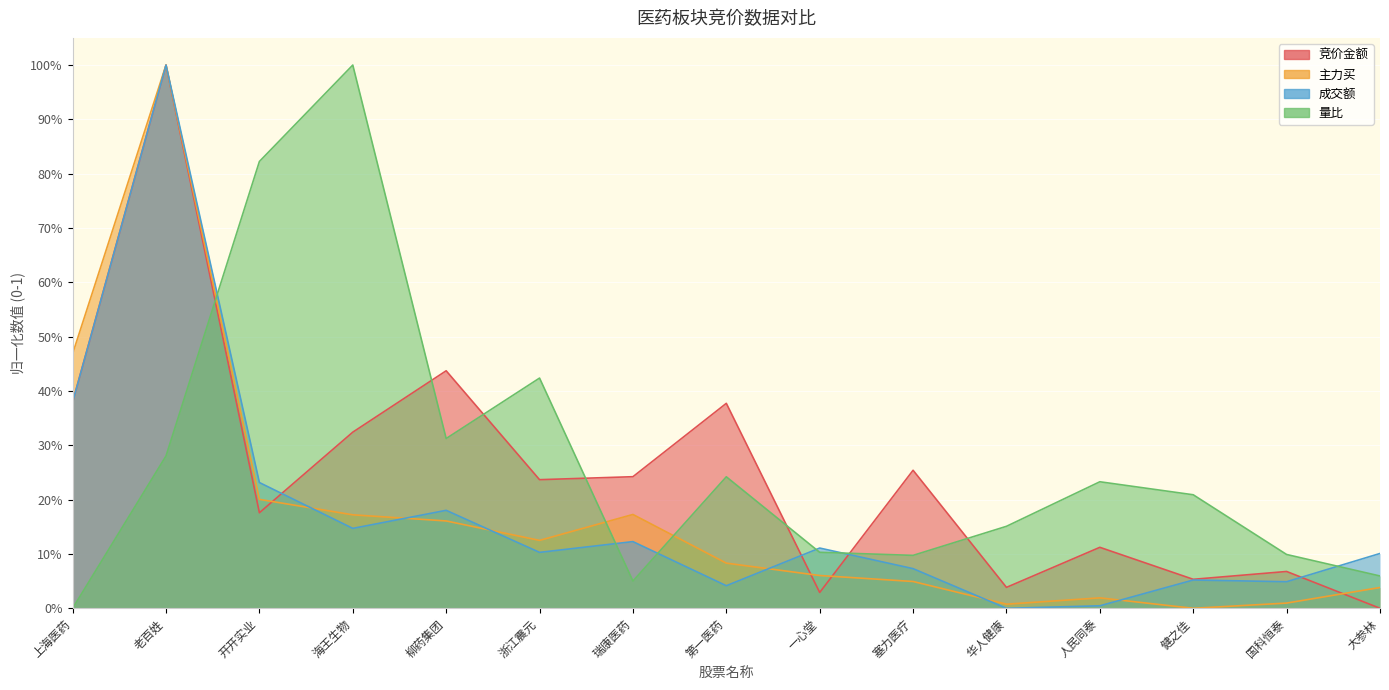

How many interior local valleys does the 竞价金额 series have?

5